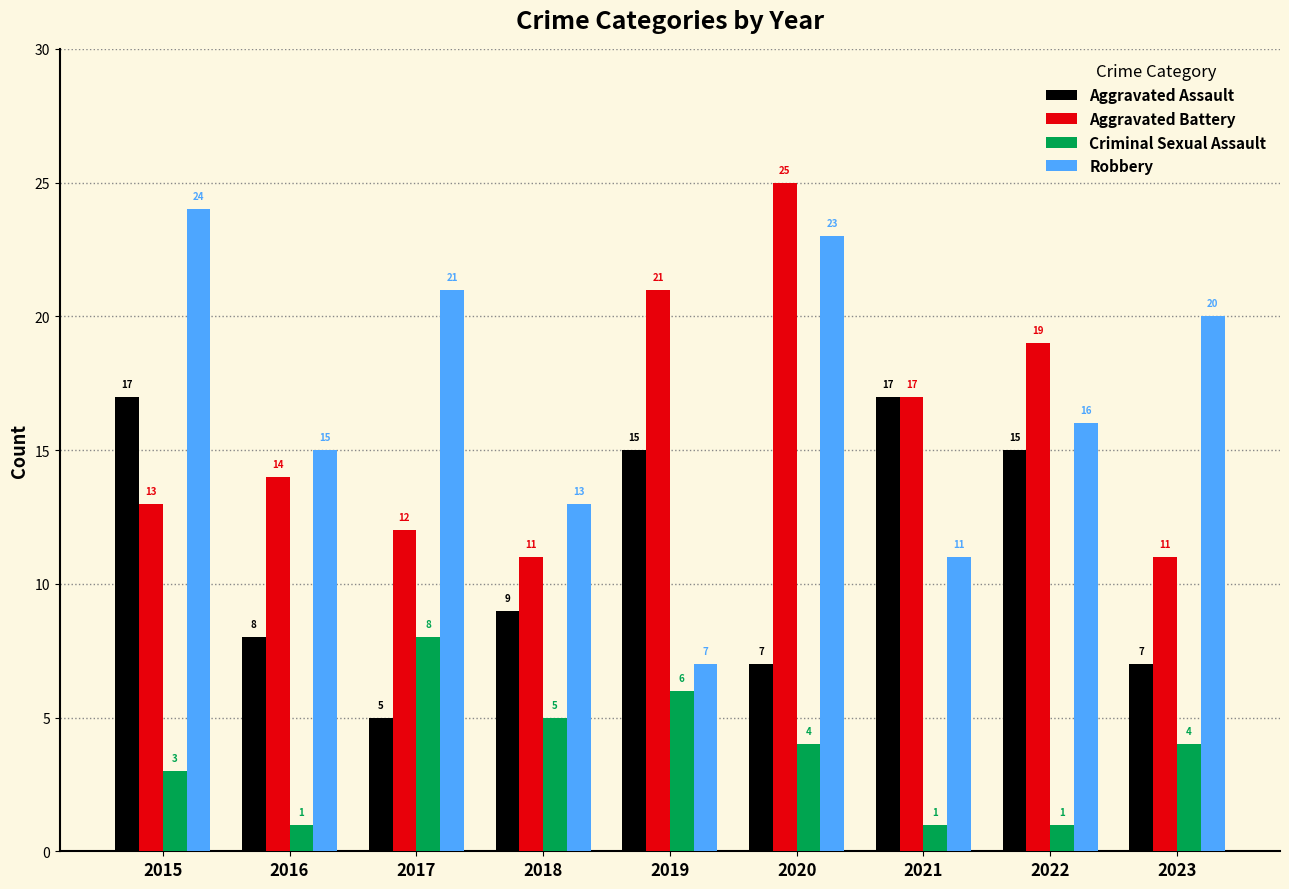

What is the sum of the Aggravated Battery values at 2016 and 2017?

26